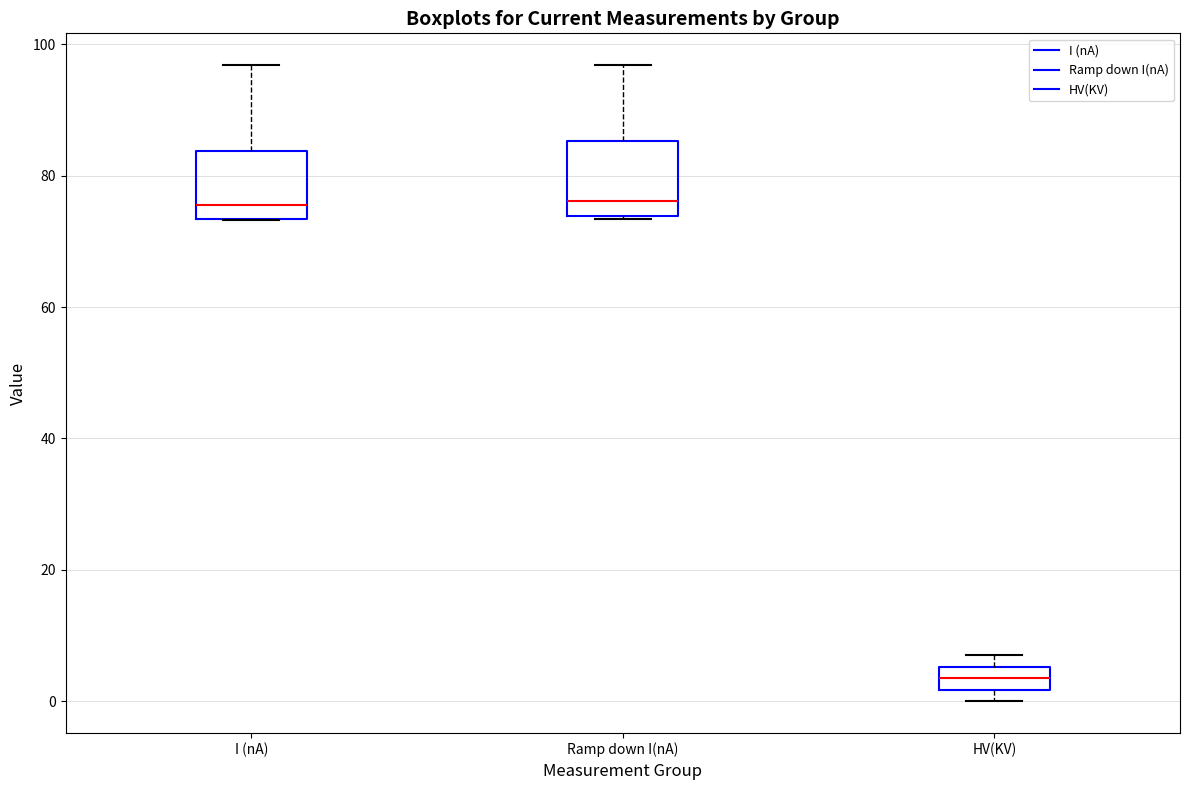

Where is the upper edge of the box for Ramp down I(nA) on the y-axis? The values are not printed on the chart, so give them approximately, as read against the axis.

86